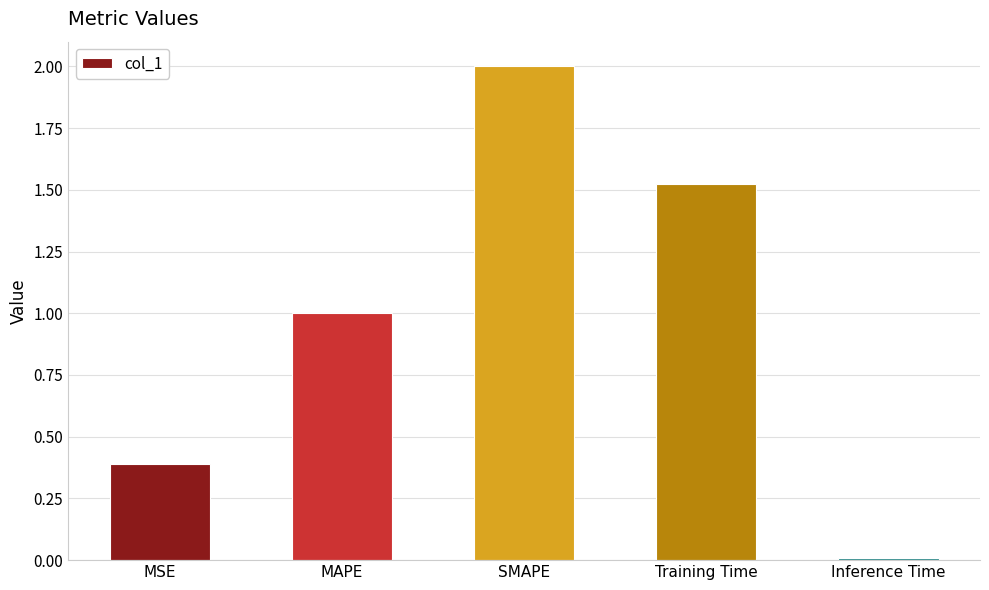

What is the sum of all values?

4.9